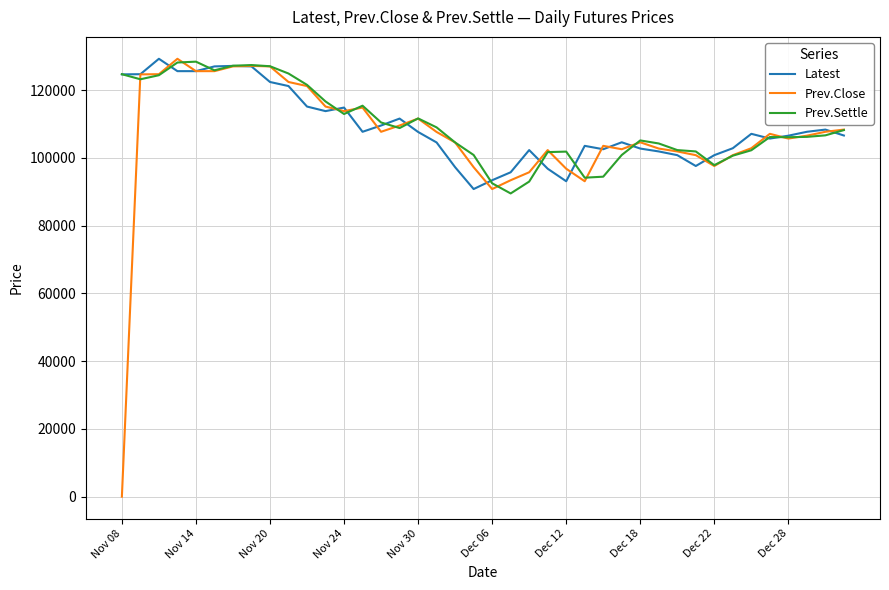

Which series has the widest spread of values?

Prev.Close